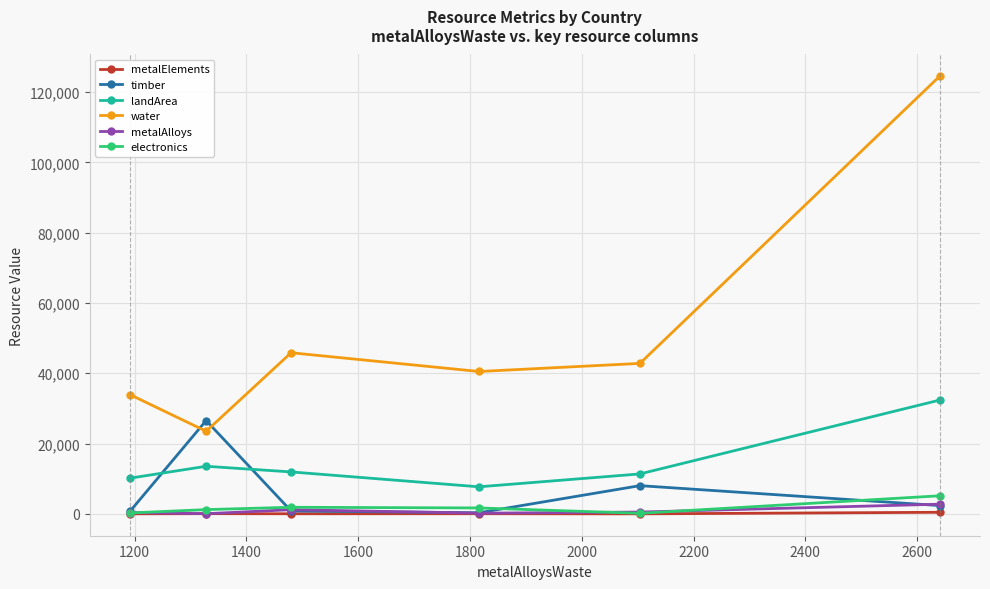

How many interior local peaks does the timber series have?

2